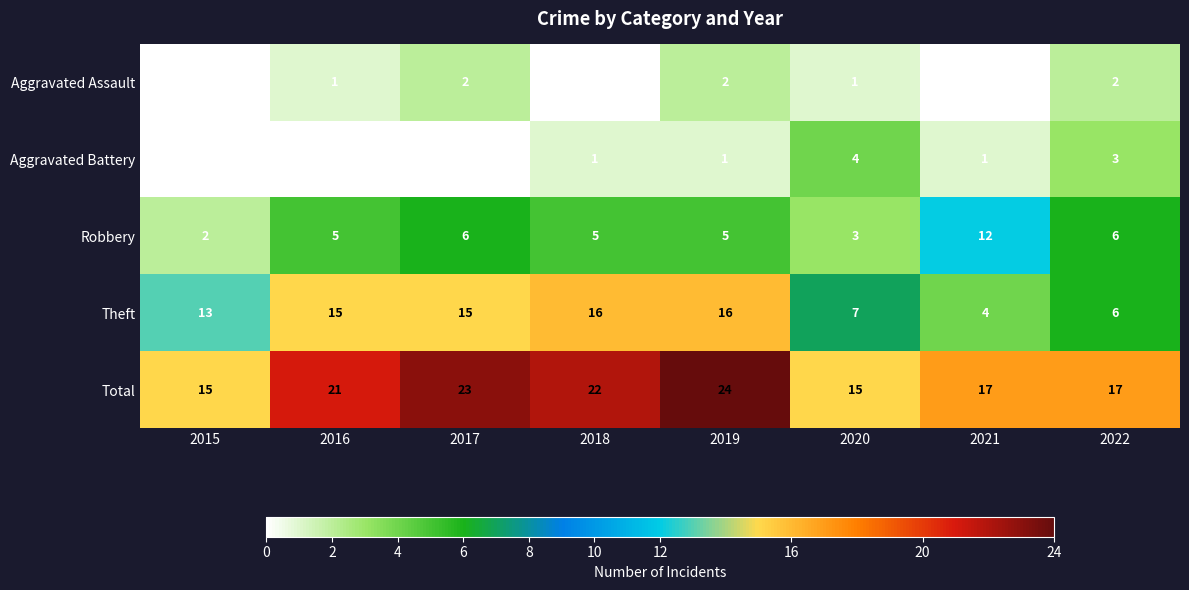

What is the maximum value for Total?

24